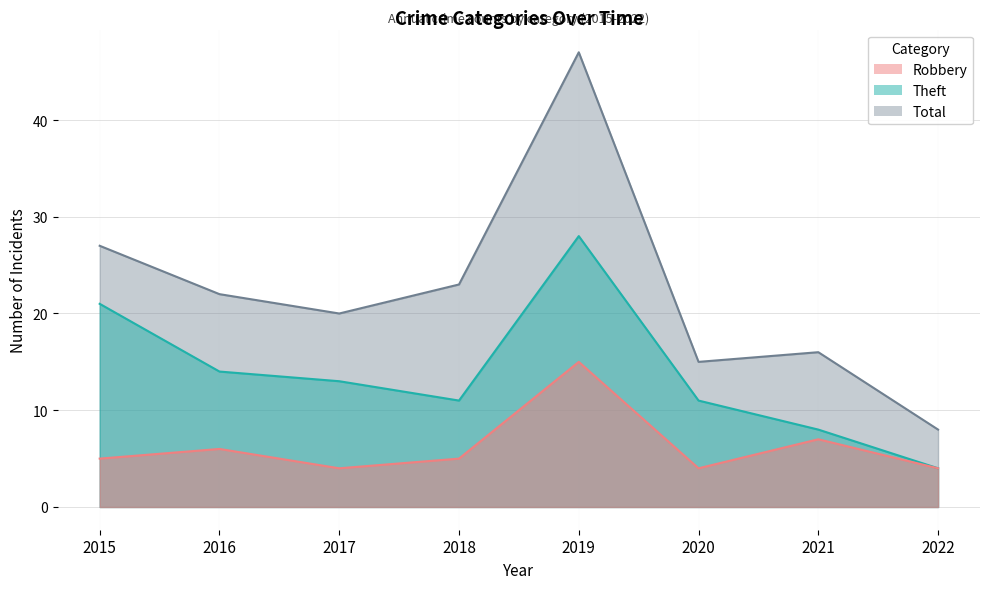

Which series has the widest spread of values?

Total